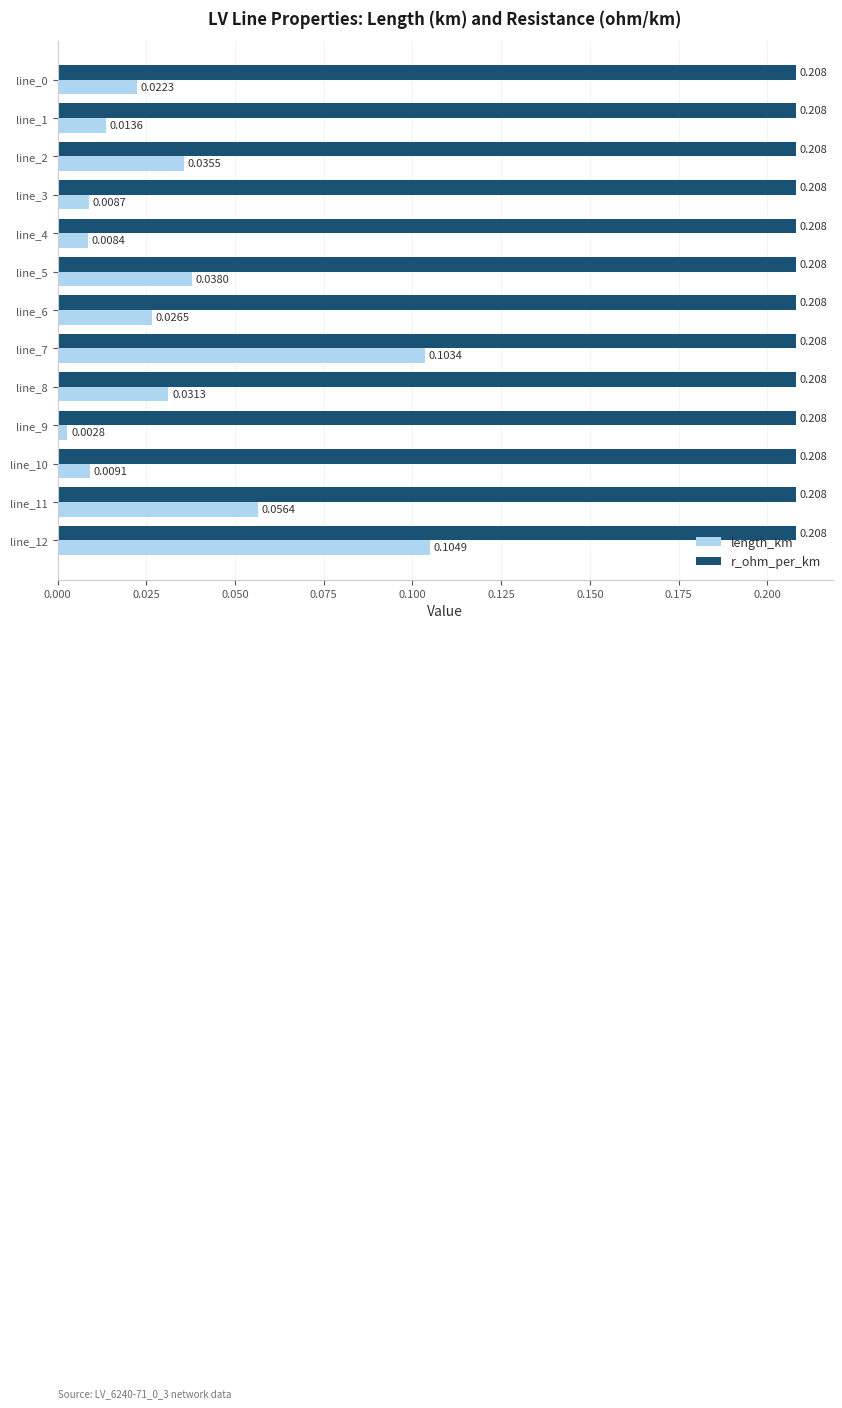

Is the value of r_ohm_per_km at line_7 greater than the value of length_km at line_12?

Yes